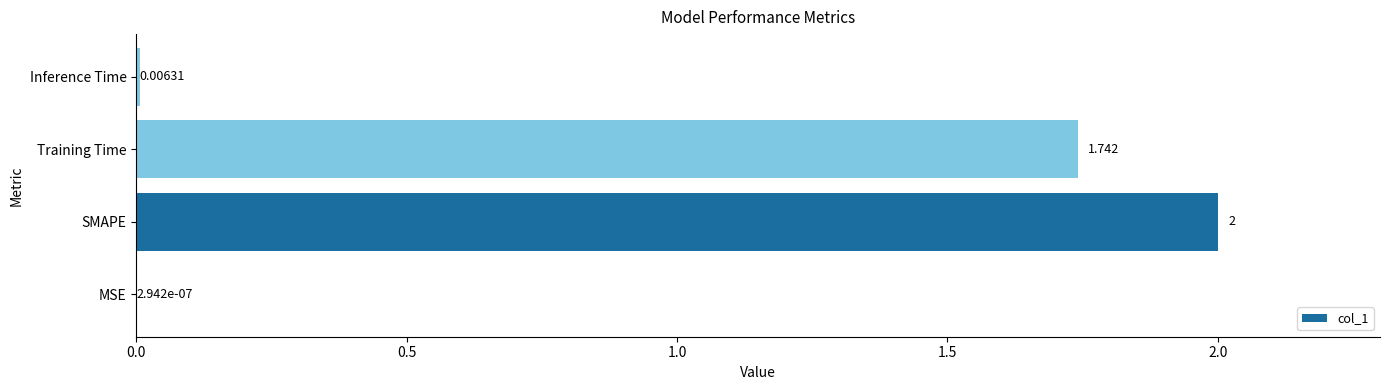

Which has a higher value, SMAPE or MSE?

SMAPE